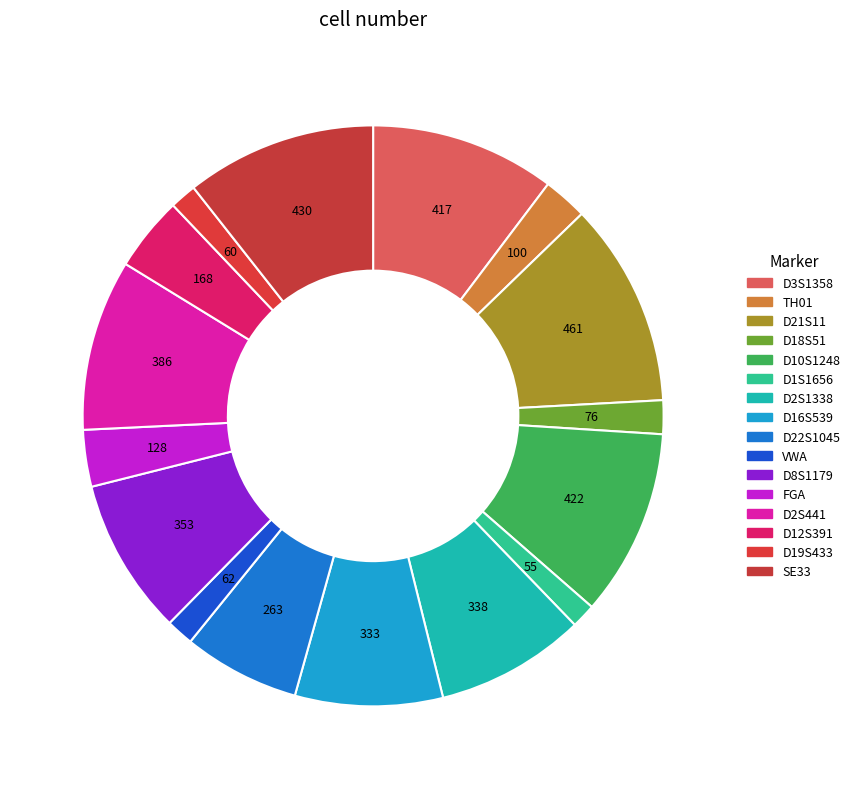

What is the smallest slice in the pie chart?

D1S1656